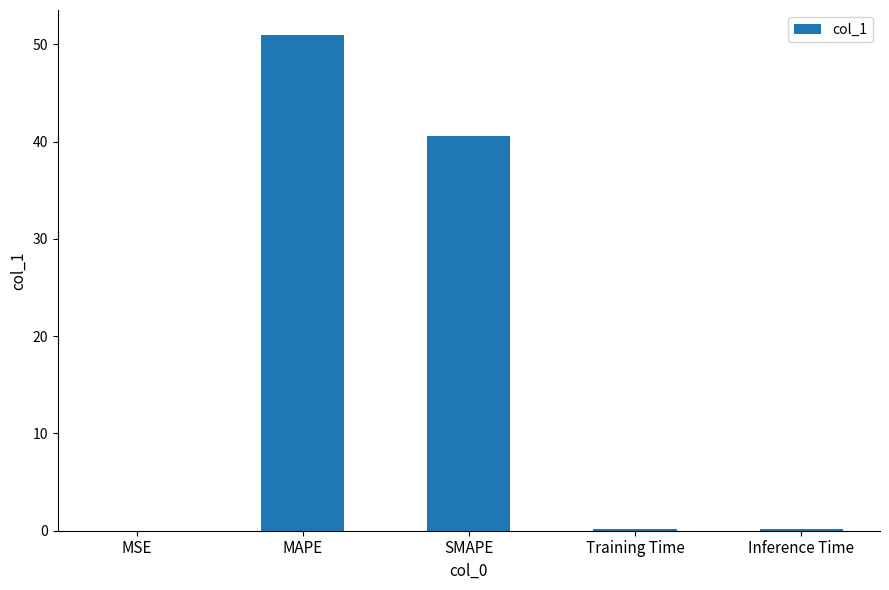

Is it true that the value at Inference Time is 0.2?

True